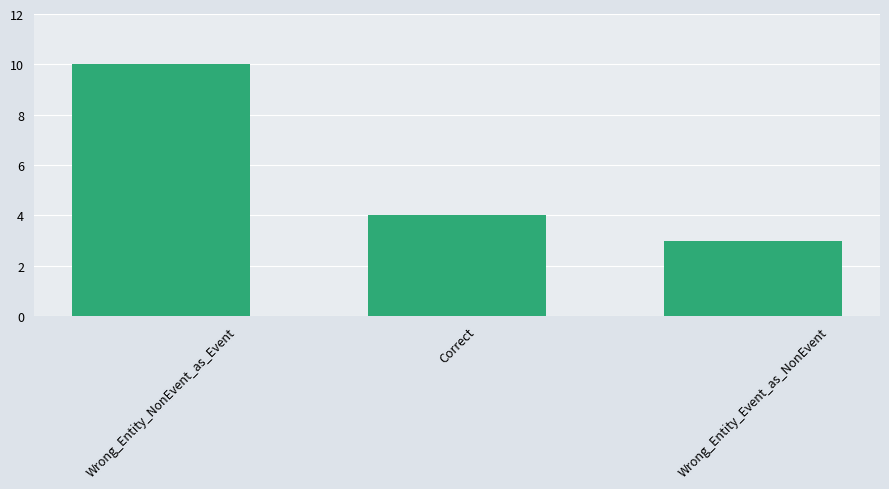

What is the label of the 2nd bar from the right?

Correct